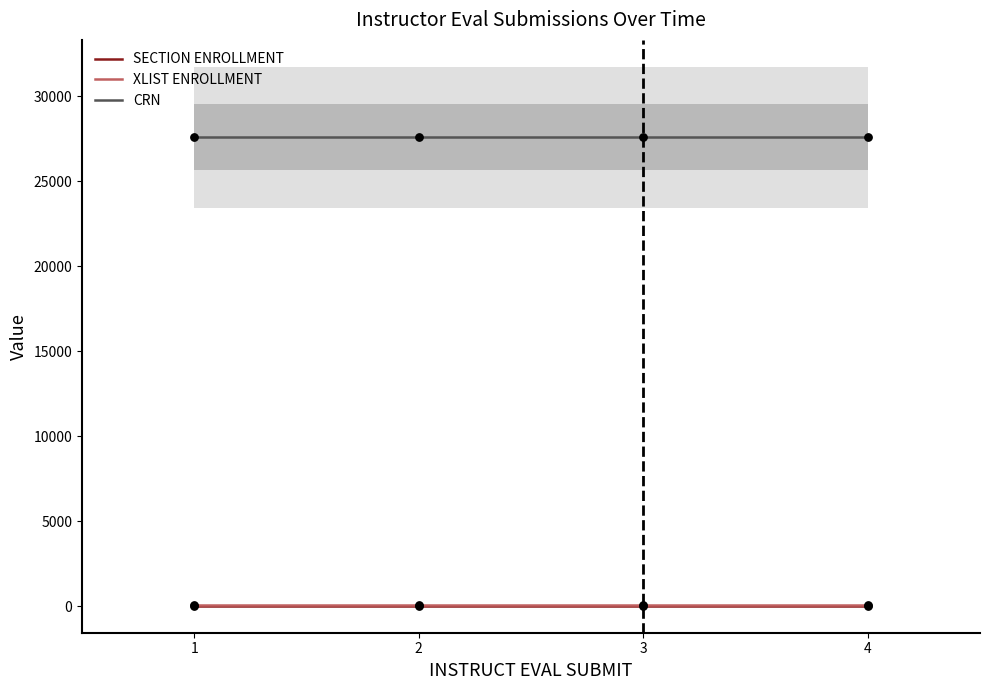

At how many categories does at least one series exceed 3057?

4